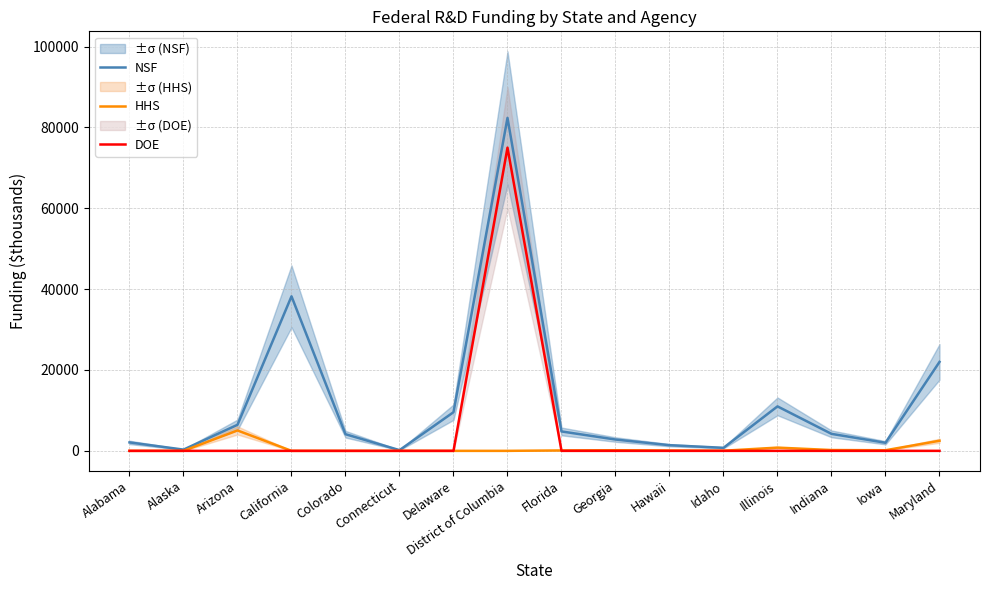

What is the approximate value of HHS at Iowa?

150.0